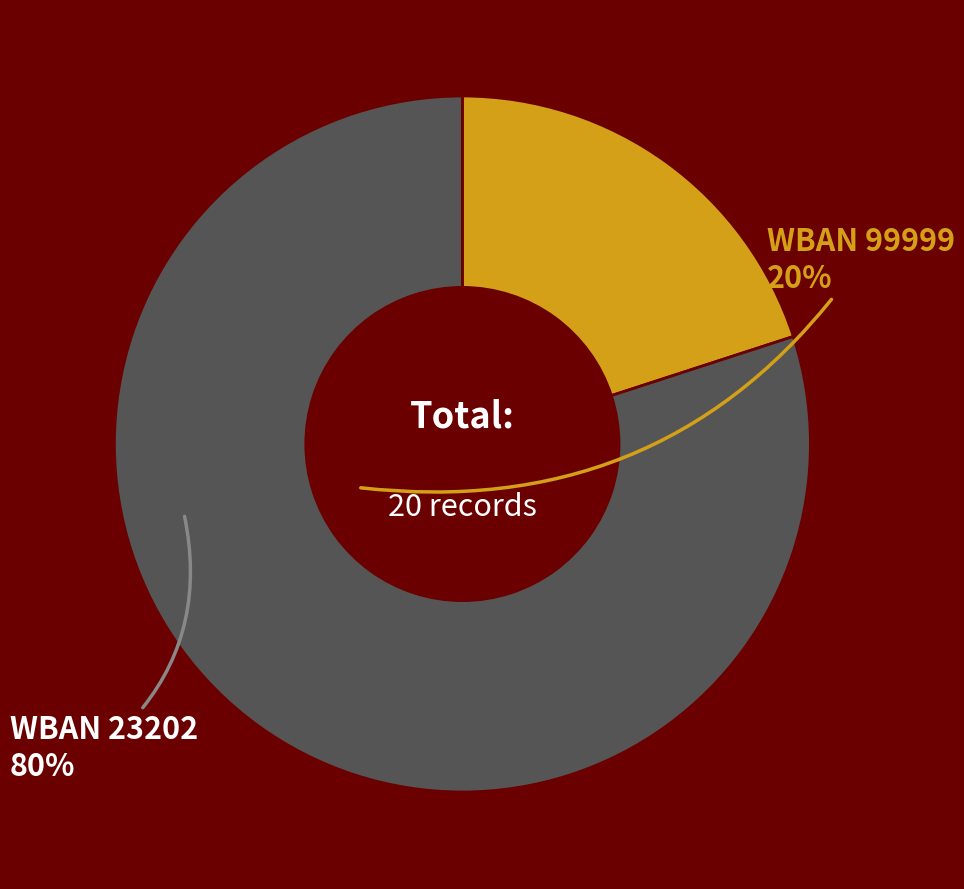

How many slices are in this pie chart?

2